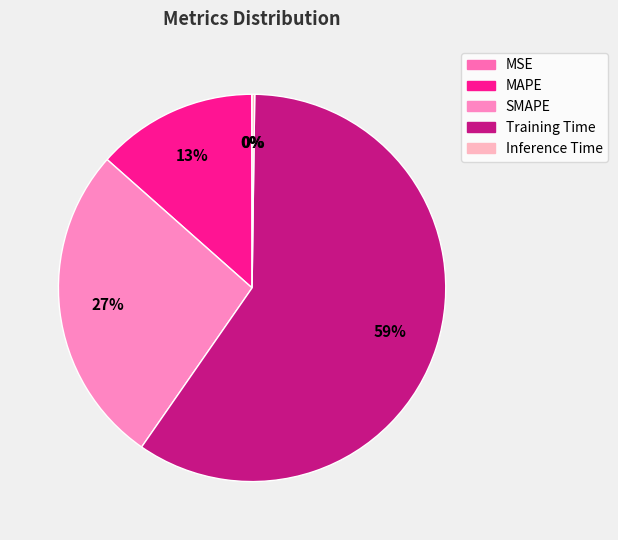

Which category has the biggest portion of the pie?

Training Time